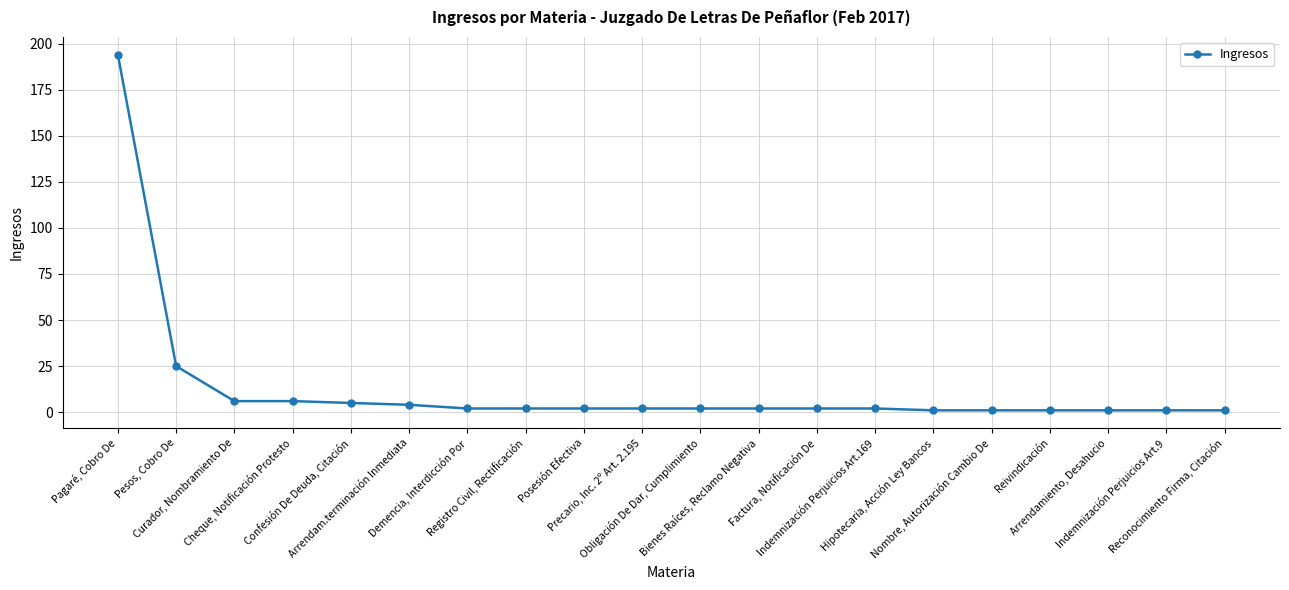

Reading left to right, list all the values displayed in this chart.

Pagaré, Cobro De=194	Pesos, Cobro De=25	Curador, Nombramiento De=6	Cheque, Notificación Protesto=6	Confesión De Deuda, Citación=5	Arrendam.terminación Inmediata=4	Demencia, Interdicción Por=2	Registro Civil, Rectificación=2	Posesión Efectiva=2	Precario, Inc. 2º Art. 2.195=2	Obligación De Dar, Cumplimiento=2	Bienes Raíces, Reclamo Negativa=2	Factura, Notificación De=2	Indemnización Perjuicios Art.169=2	Hipotecaria, Acción Ley Bancos=1	Nombre, Autorización Cambio De=1	Reivindicación=1	Arrendamiento, Desahucio=1	Indemnización Perjuicios Art.9=1	Reconocimiento Firma, Citación=1